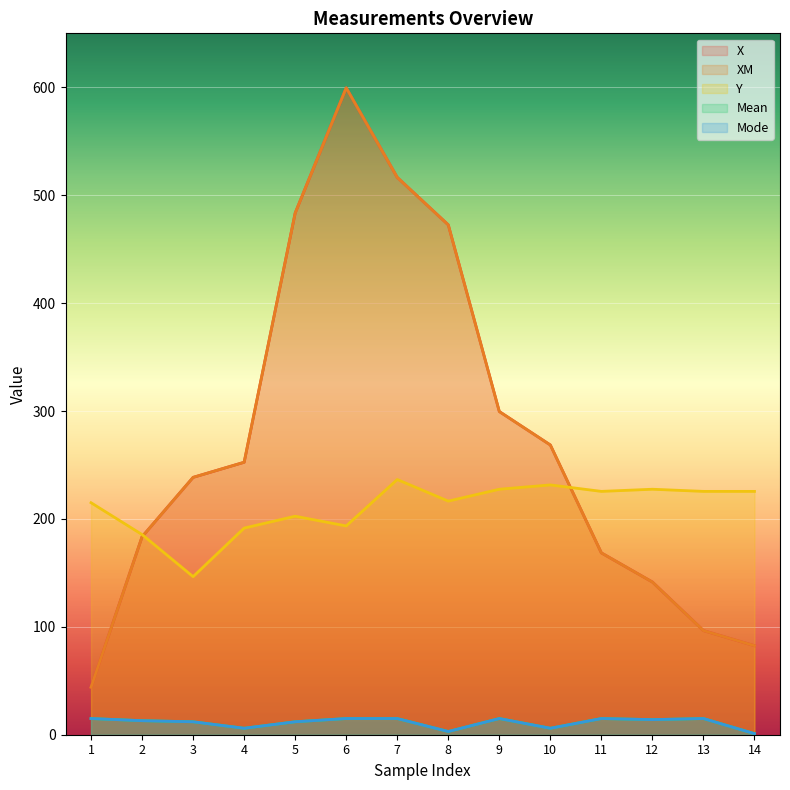

At how many categories does at least one series exceed 352?

4